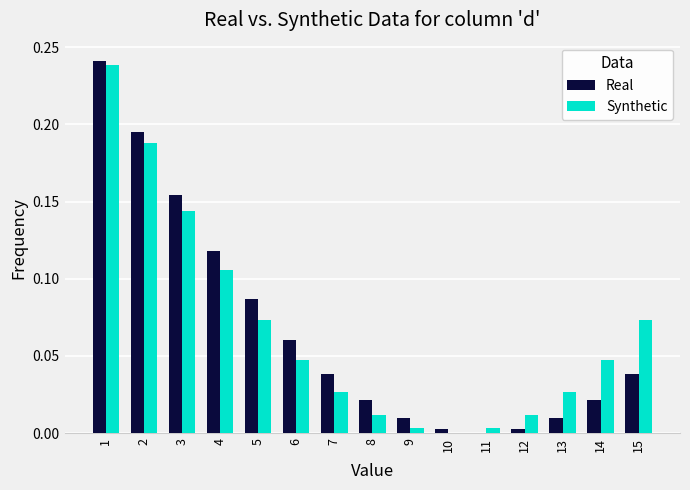

Between 4 and 12, which series saw the biggest shift?

Real